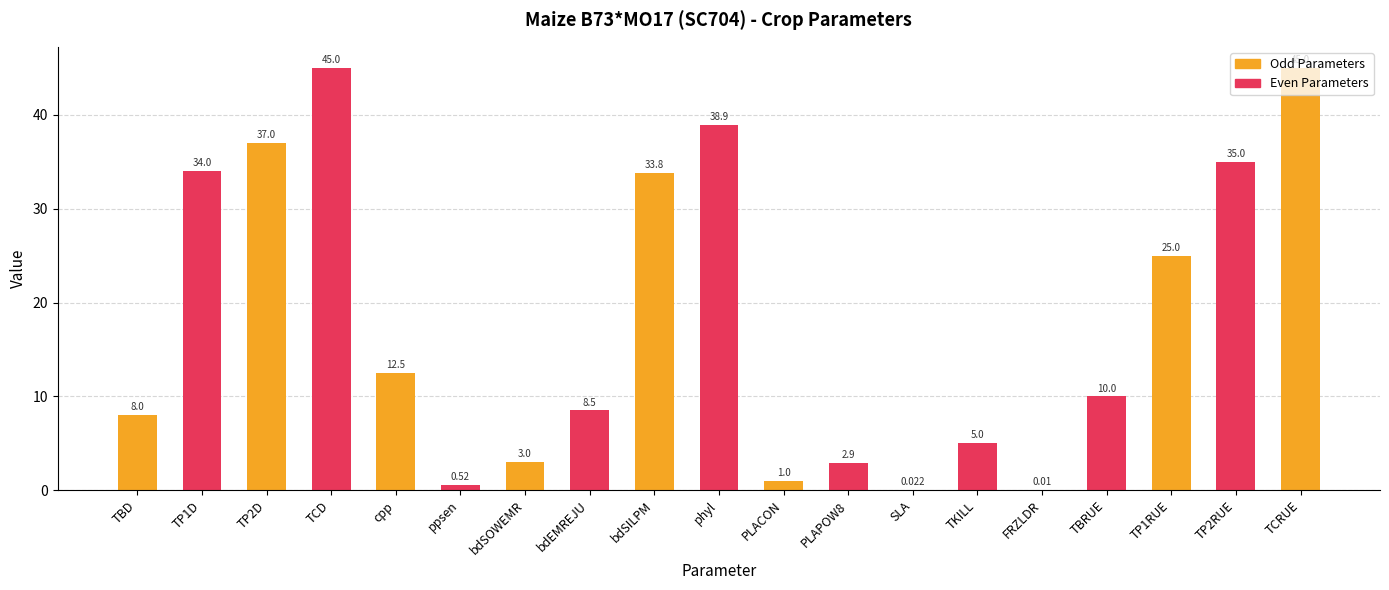

What is the difference between the maximum and minimum values?

45.0